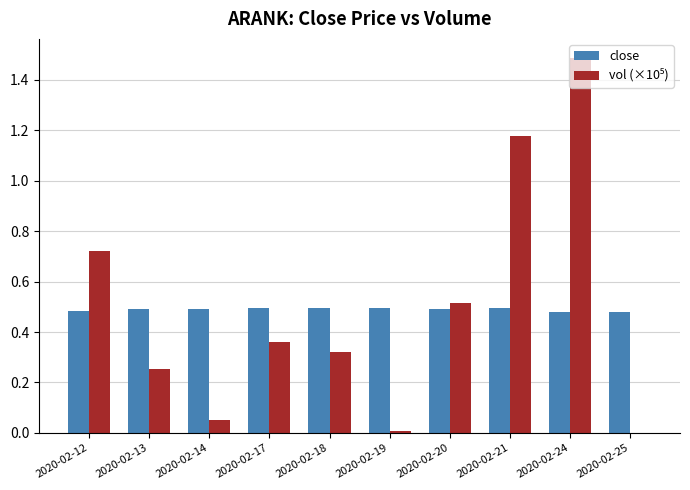

True or false: close has a value of 0.8 at 2020-02-21.

False